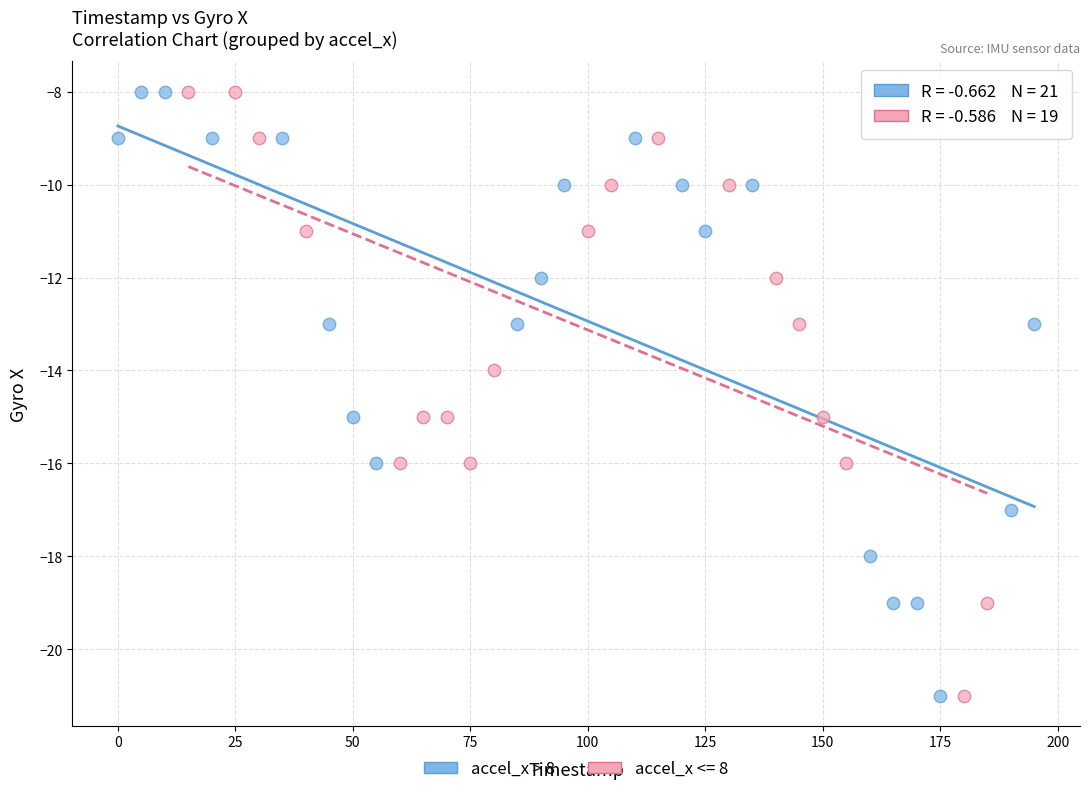

What are all the series names shown in the legend?

accel_x > 8, accel_x <= 8